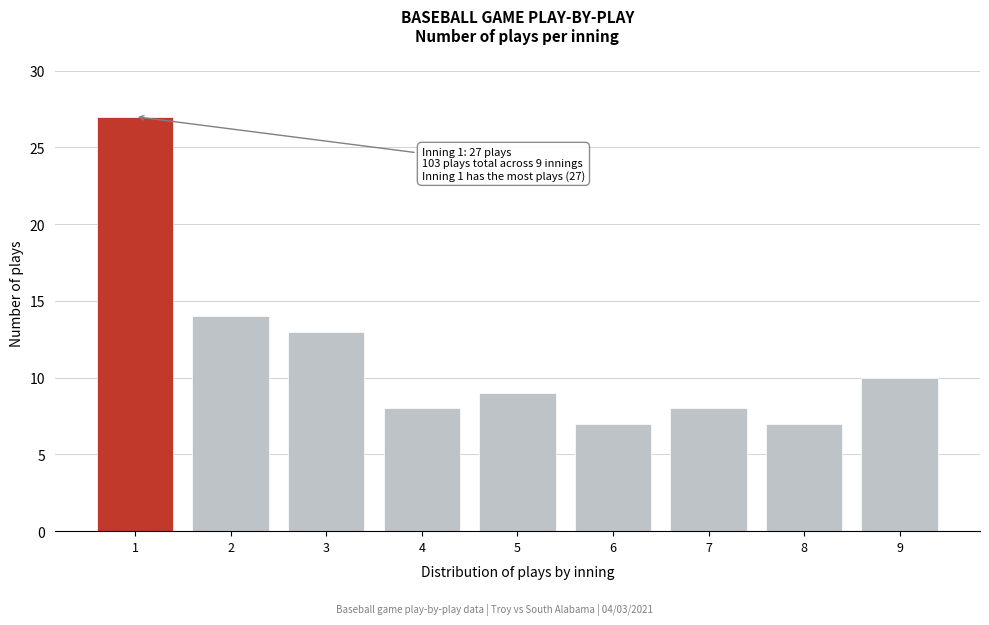

Reading left to right, list all the values displayed in this chart.

27	14	13	8	9	7	8	7	10